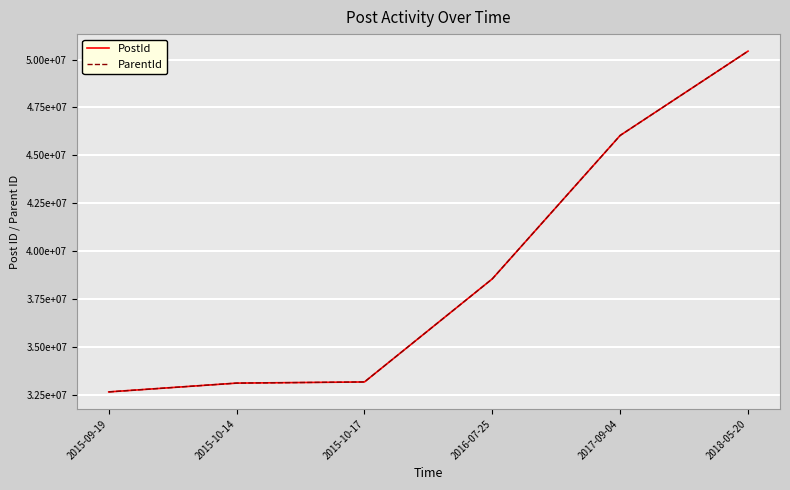

True or false: PostId and ParentId intersect in this chart.

False